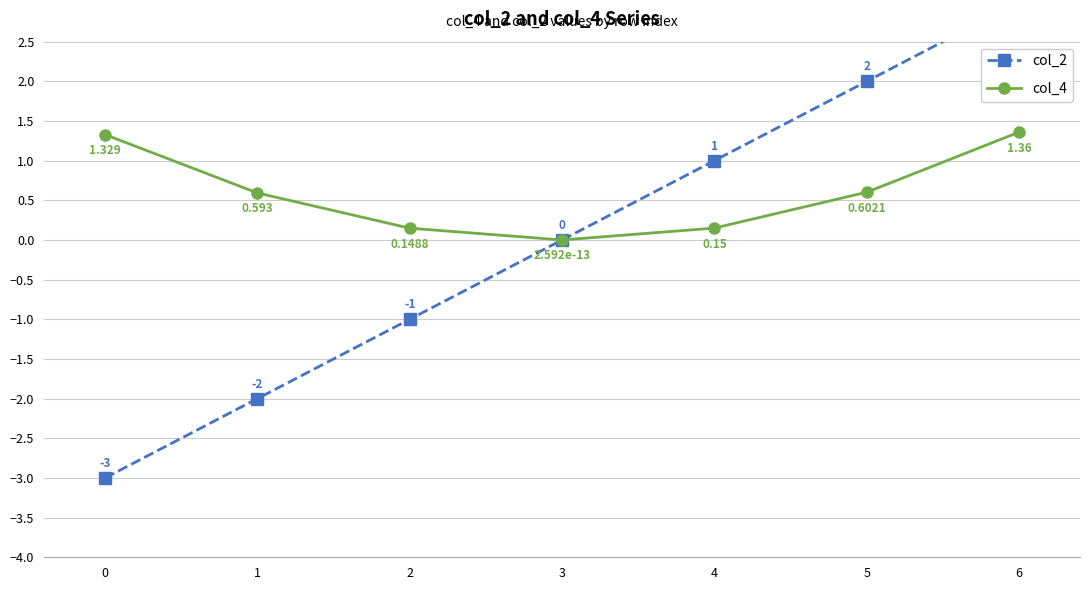

What are all the series names shown in the legend?

col_2, col_4